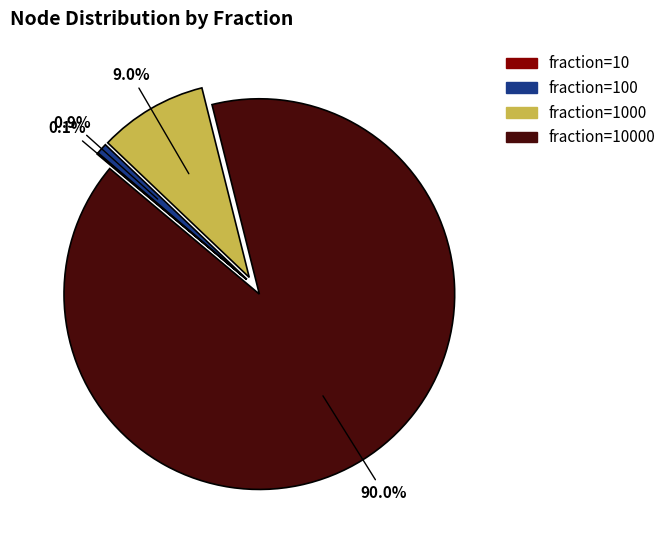

Does any single category account for the majority?

Yes